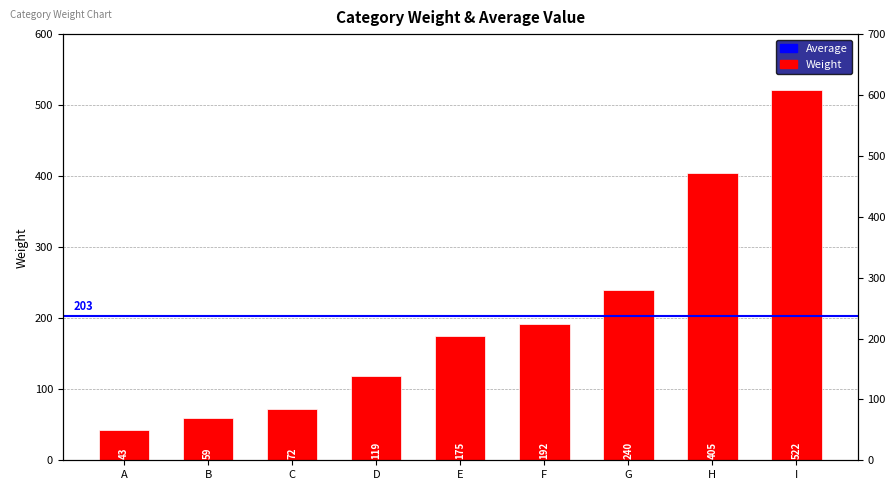

How many data points are less than 175?

4